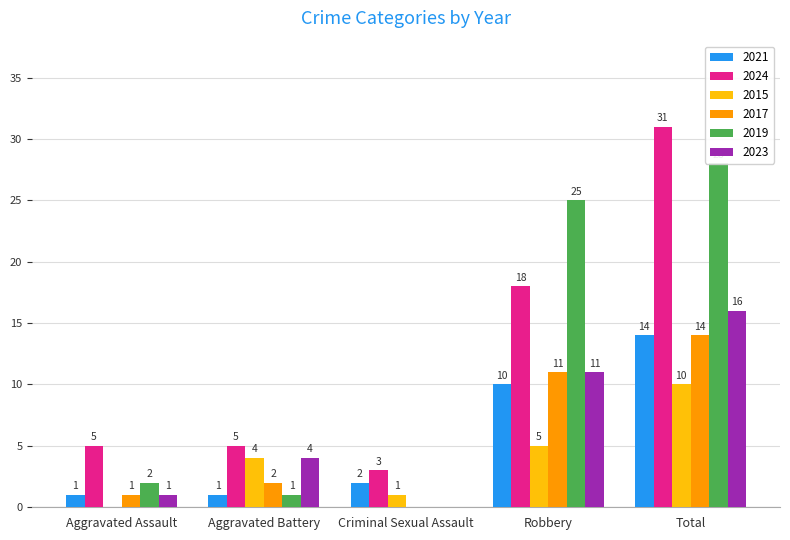

Reading left to right, what are all the values shown in this chart?

2021: Aggravated Assault=1	Aggravated Battery=1	Criminal Sexual Assault=2	Robbery=10	Total=14
2024: Aggravated Assault=5	Aggravated Battery=5	Criminal Sexual Assault=3	Robbery=18	Total=31
2015: Aggravated Assault=0	Aggravated Battery=4	Criminal Sexual Assault=1	Robbery=5	Total=10
2017: Aggravated Assault=1	Aggravated Battery=2	Criminal Sexual Assault=0	Robbery=11	Total=14
2019: Aggravated Assault=2	Aggravated Battery=1	Criminal Sexual Assault=0	Robbery=25	Total=28
2023: Aggravated Assault=1	Aggravated Battery=4	Criminal Sexual Assault=0	Robbery=11	Total=16